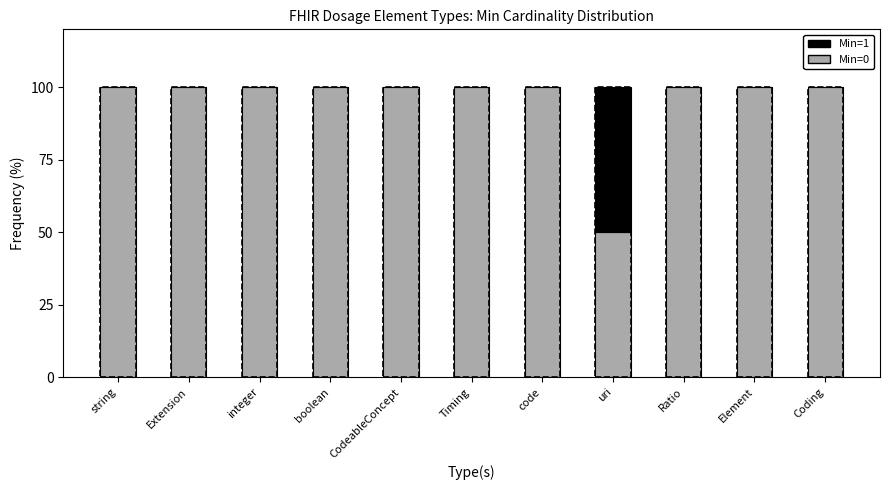

The value of Min=0 at Ratio is 100. True or false?

True